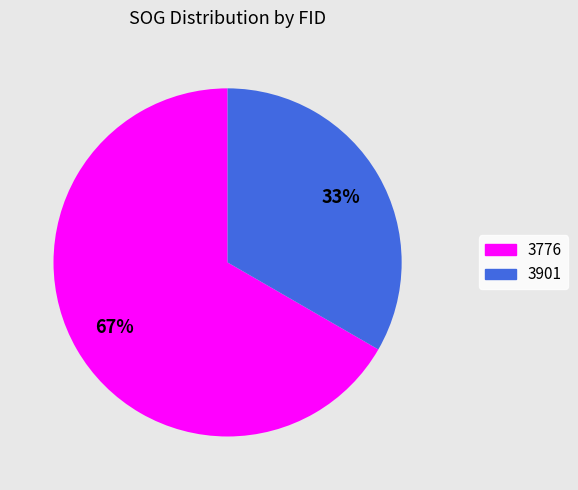

To the nearest percent, what is the average slice percentage?

50%